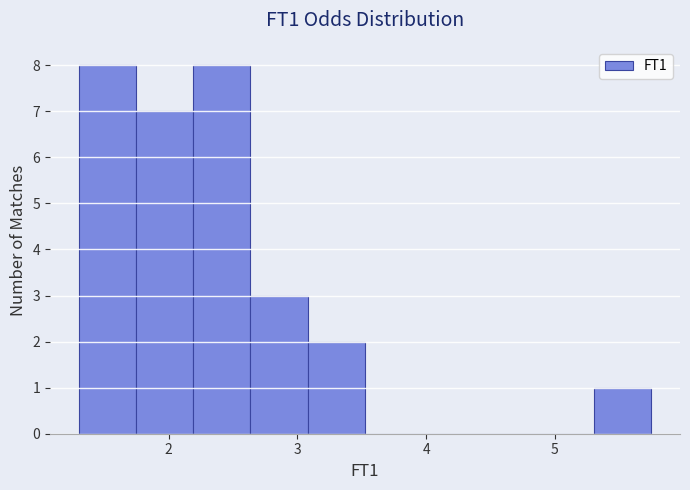

What is the height of the bar covering 1.7 to 2.2 on the x-axis? Neither the bar edges nor the heights are printed on the chart, so give them approximately, as read against the axes.

7